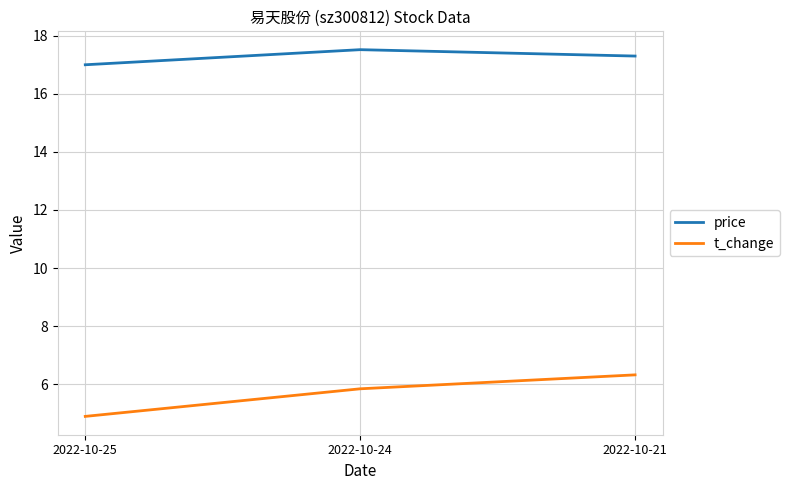

What is the minimum value for price?

17.0